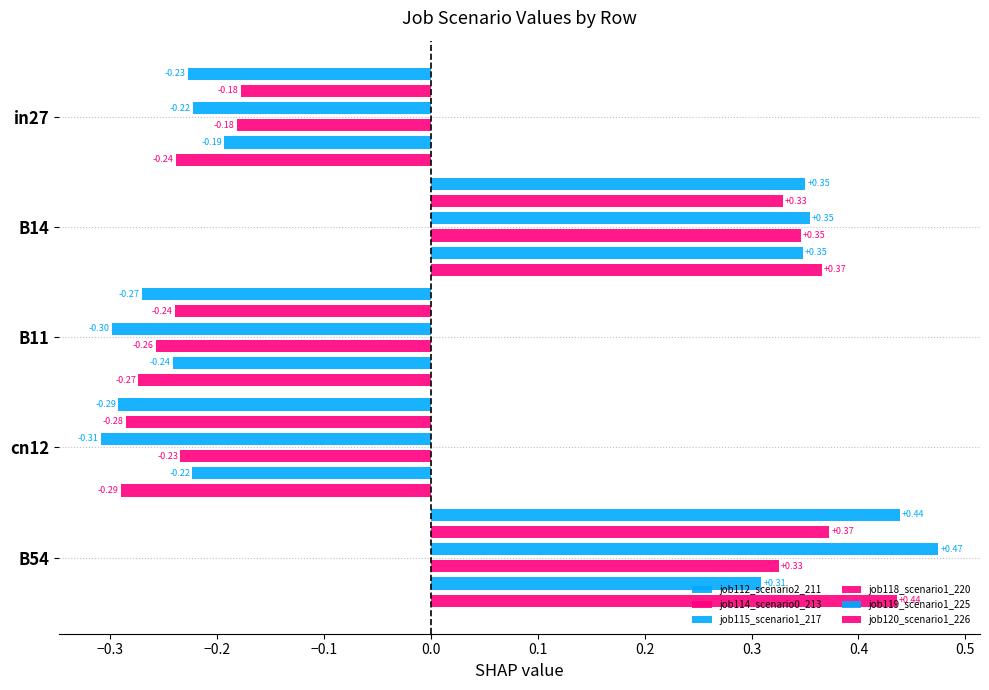

Count the number of data series in this chart.

6